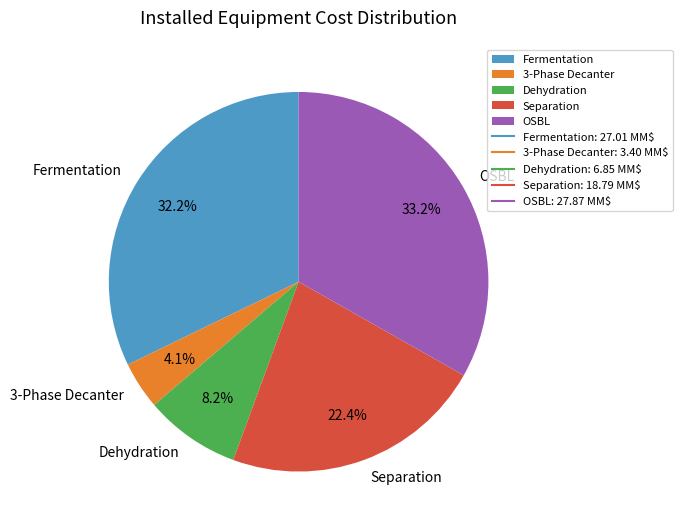

Count the number of slices in the pie.

5